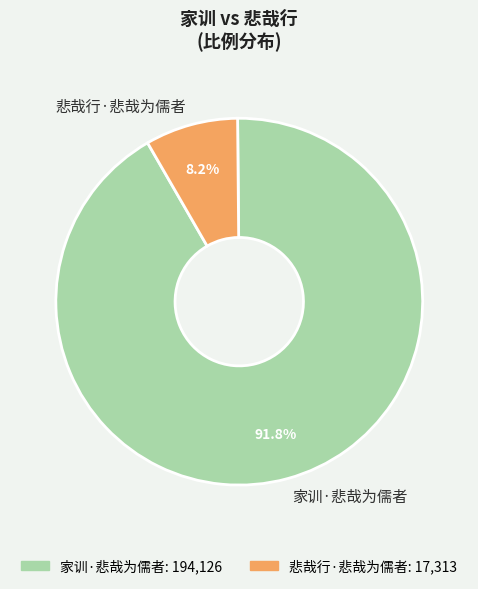

Rank the categories by value from lowest to highest.

悲哉行·悲哉为儒者, 家训·悲哉为儒者